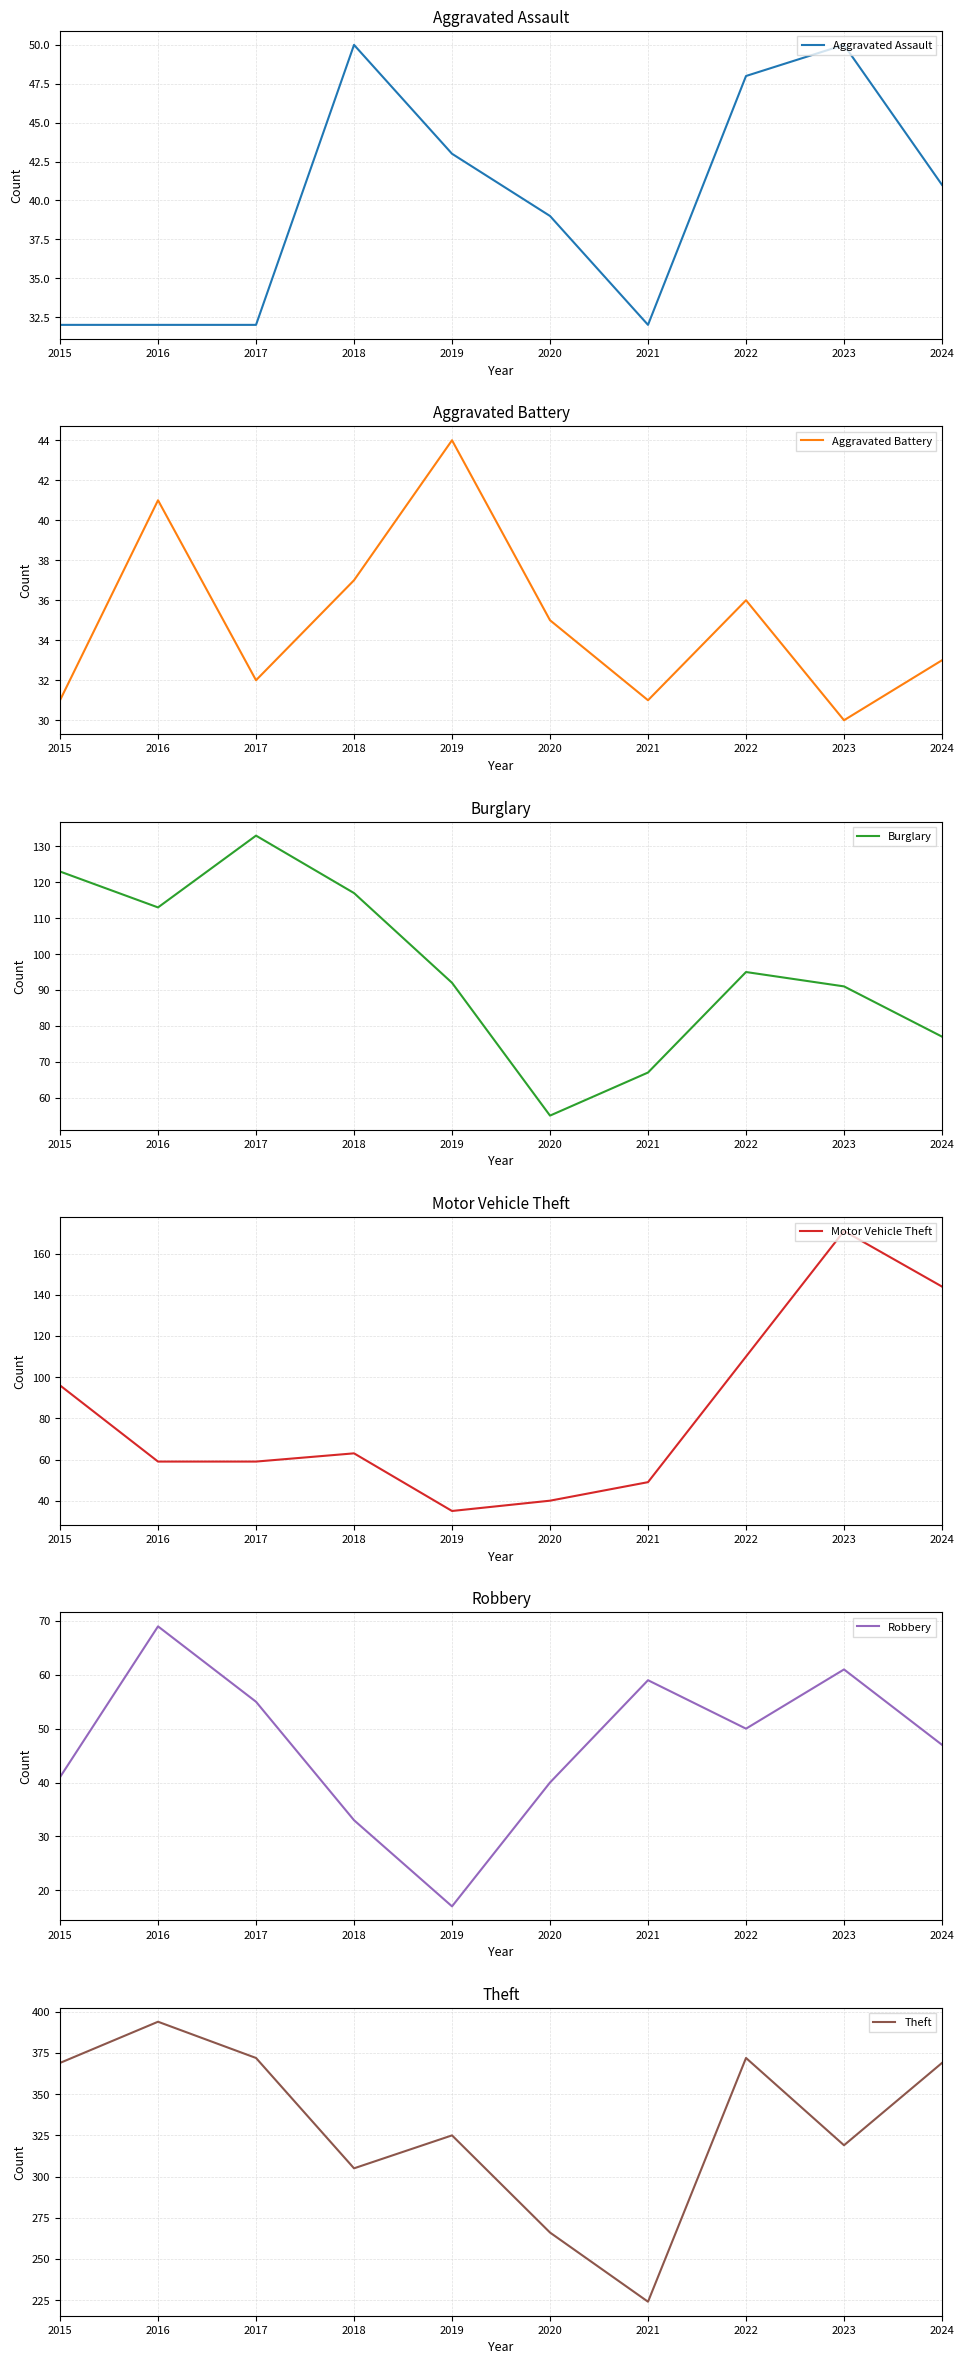

At which category does the chart reach its minimum across all series?

2019